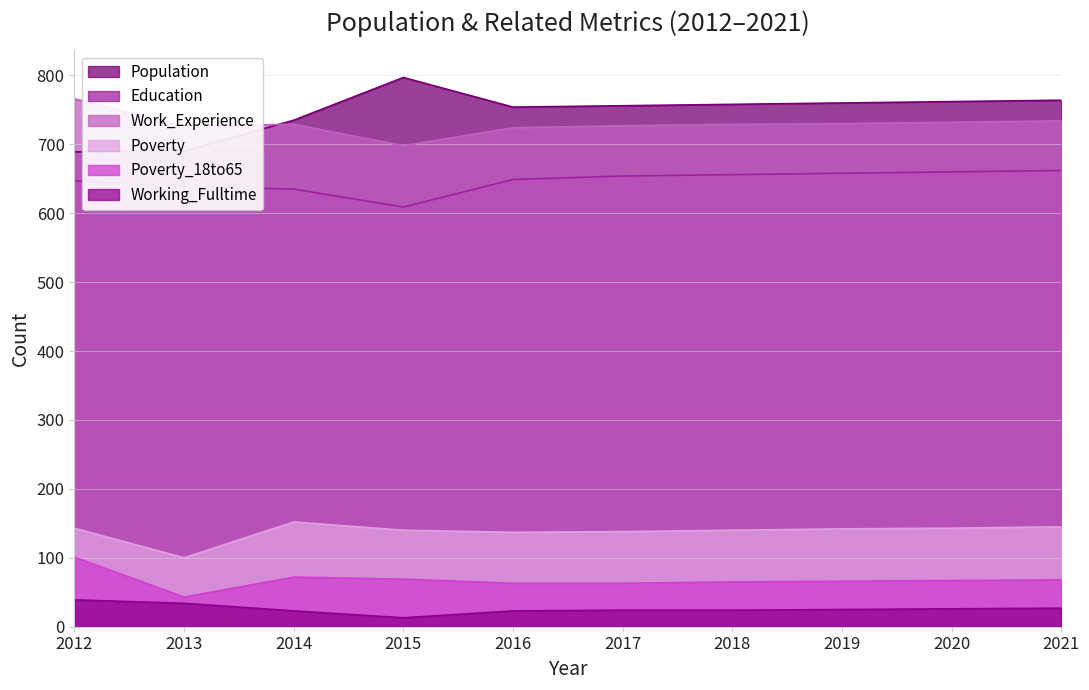

True or false: Poverty and Poverty_18to65 intersect in this chart.

False